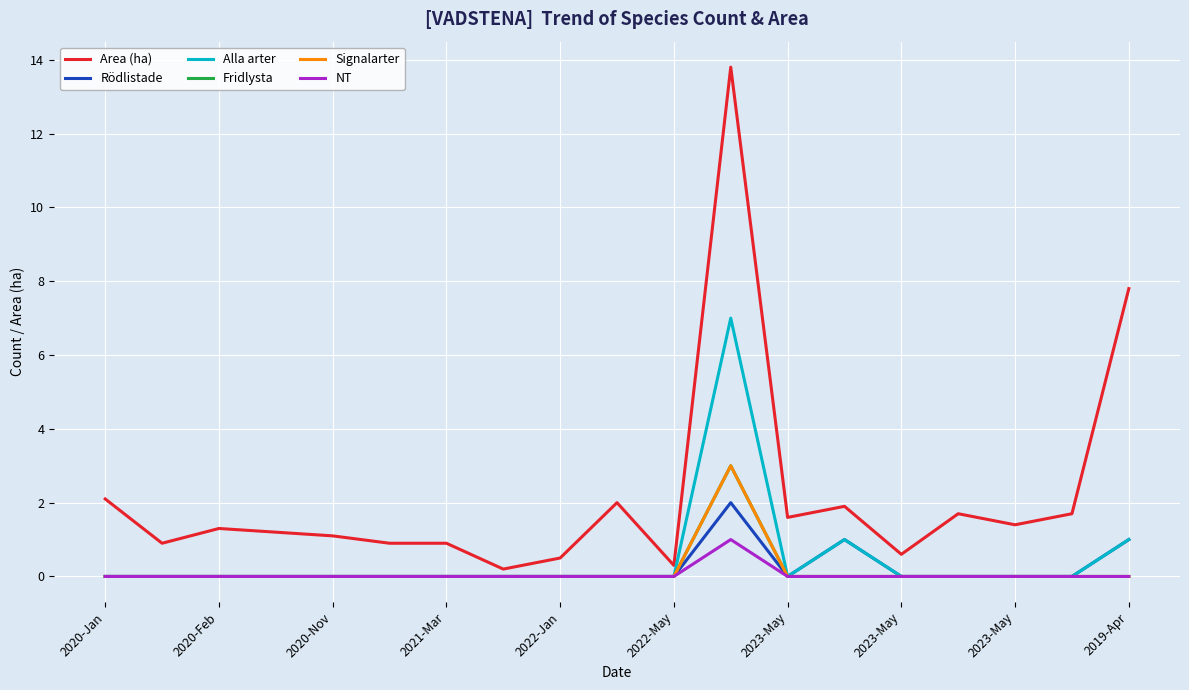

How many interior local peaks does the Area (ha) series have?

5